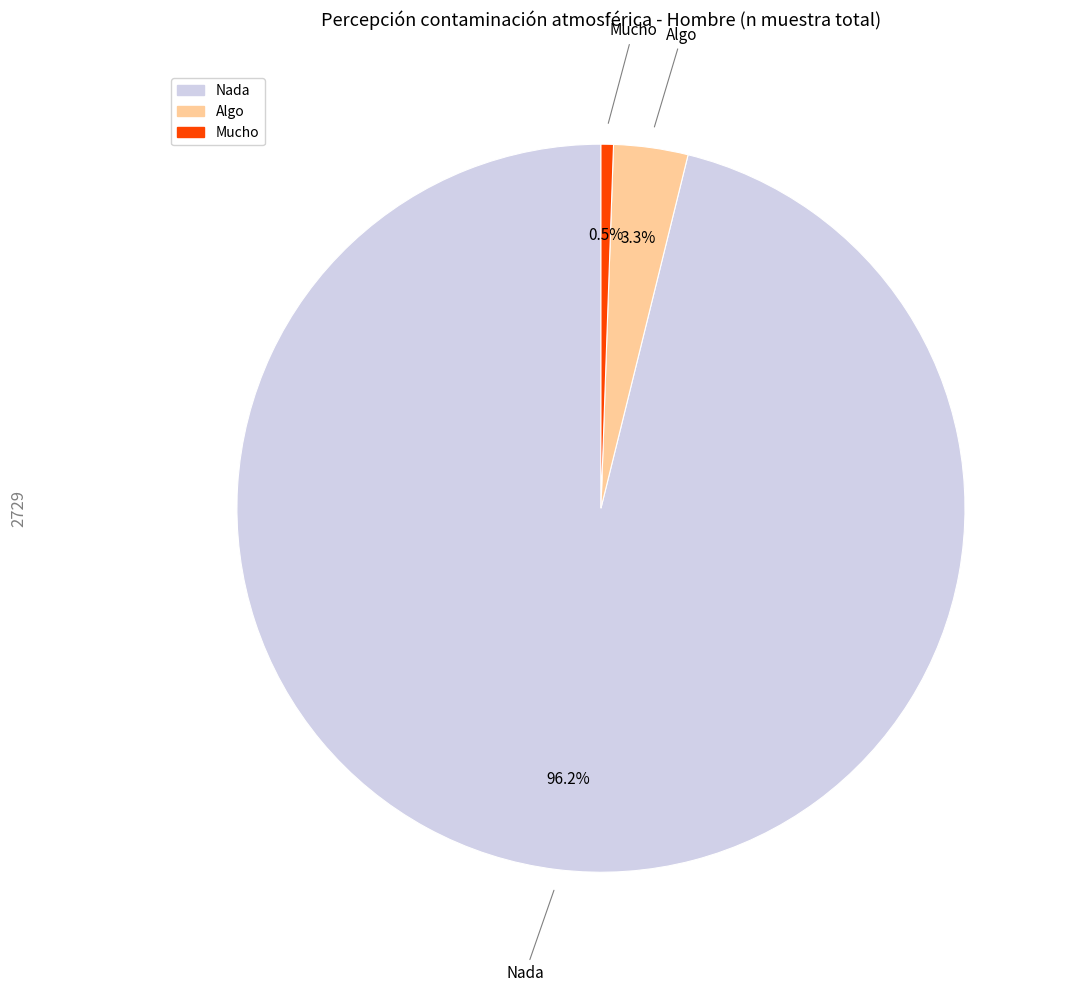

What is the smallest slice in the pie chart?

Mucho